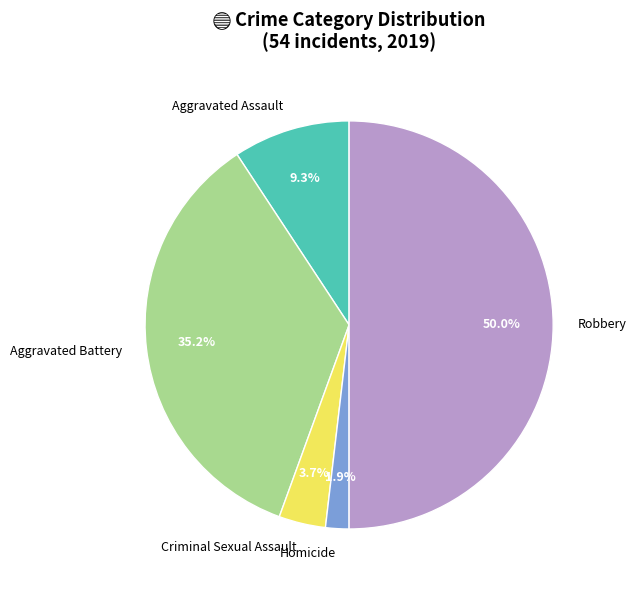

To the nearest percent, what is the difference between the largest and smallest slice percentages?

48%